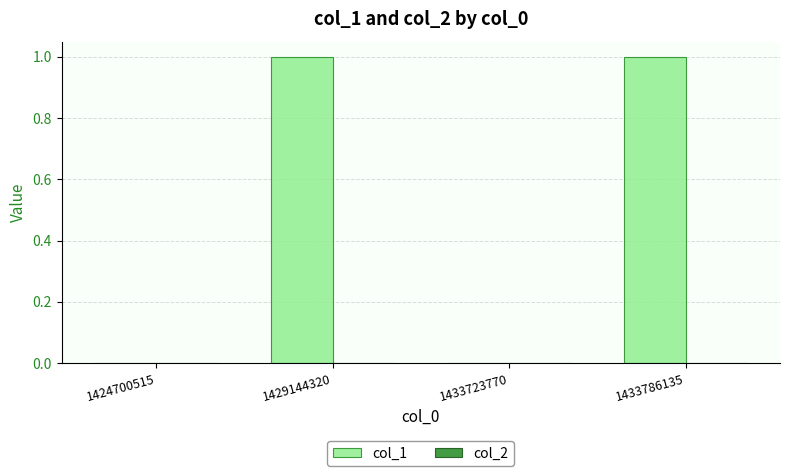

Between 1433723770 and 1433786135, which is larger?

1433786135